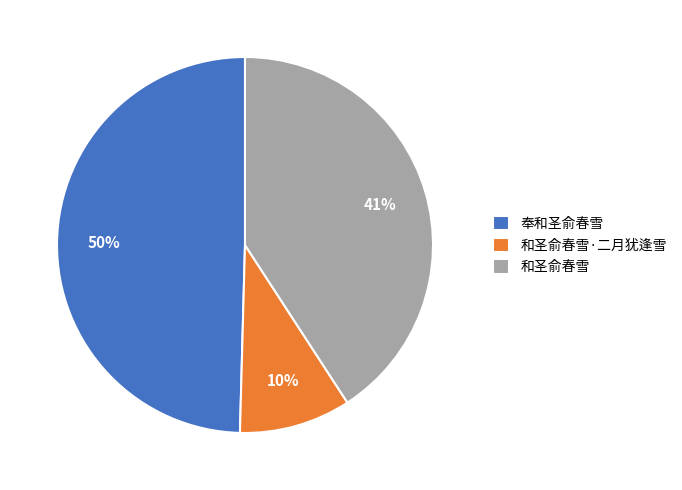

Does any single category account for the majority?

No